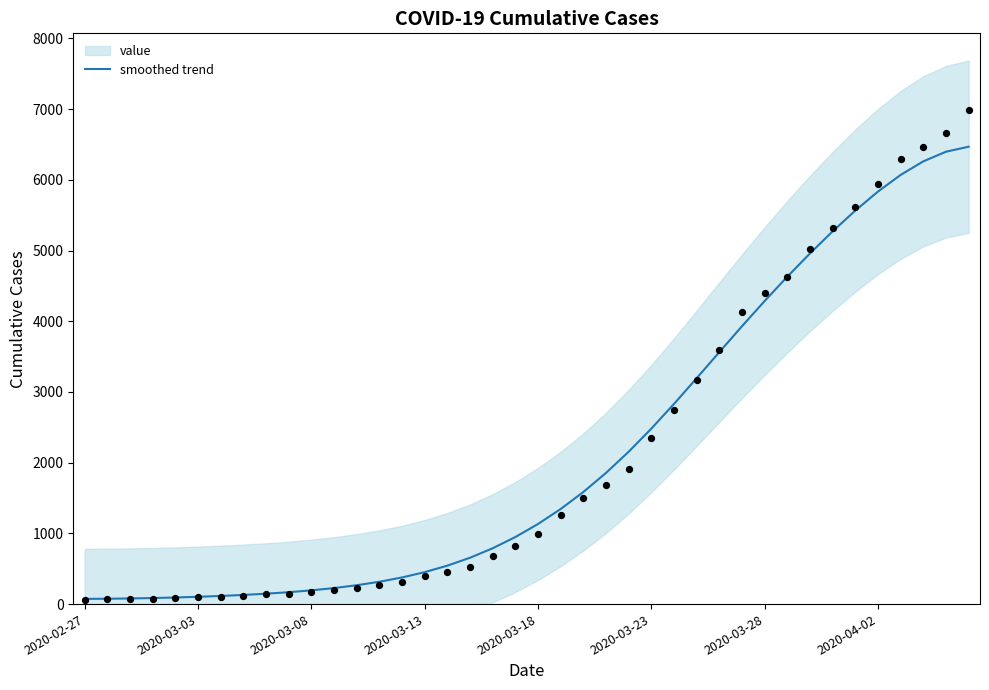

Which has a higher value, 18 or 2020-02-27?

18